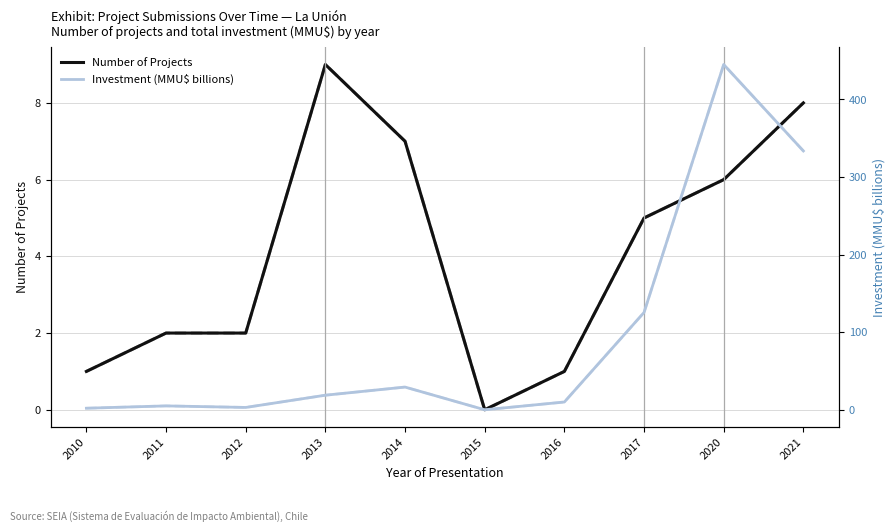

What is the difference between the maximum and minimum values in the Investment (MMU$ billions) series?

444.9